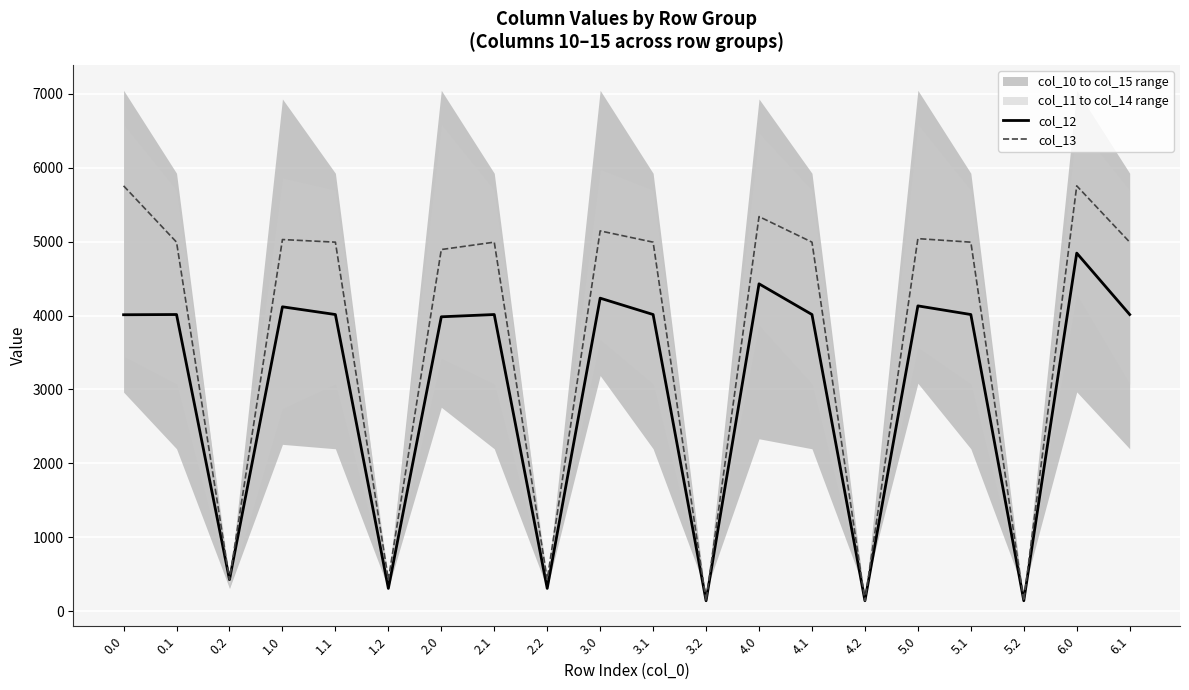

At which label does col_12 first exceed 4014?

0.1